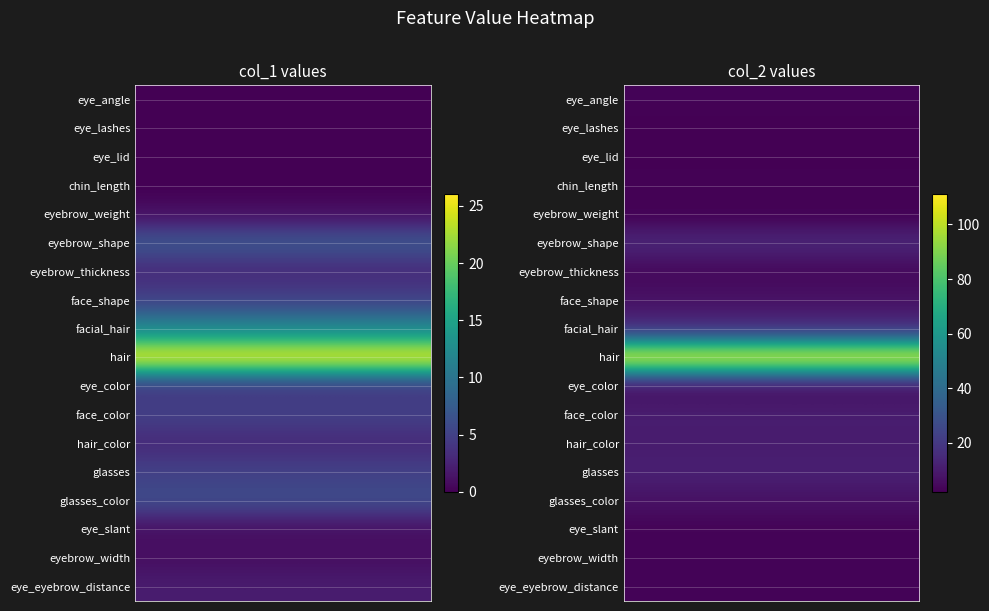

The value of glasses_color at 1 is 2. True or false?

False